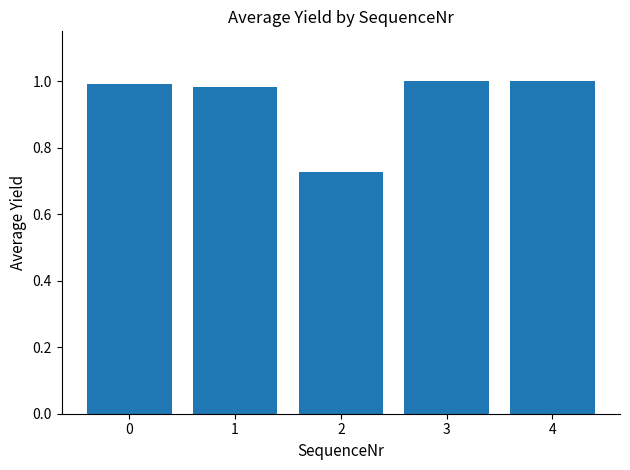

What is the change in value from 2 to 4?

+0.3